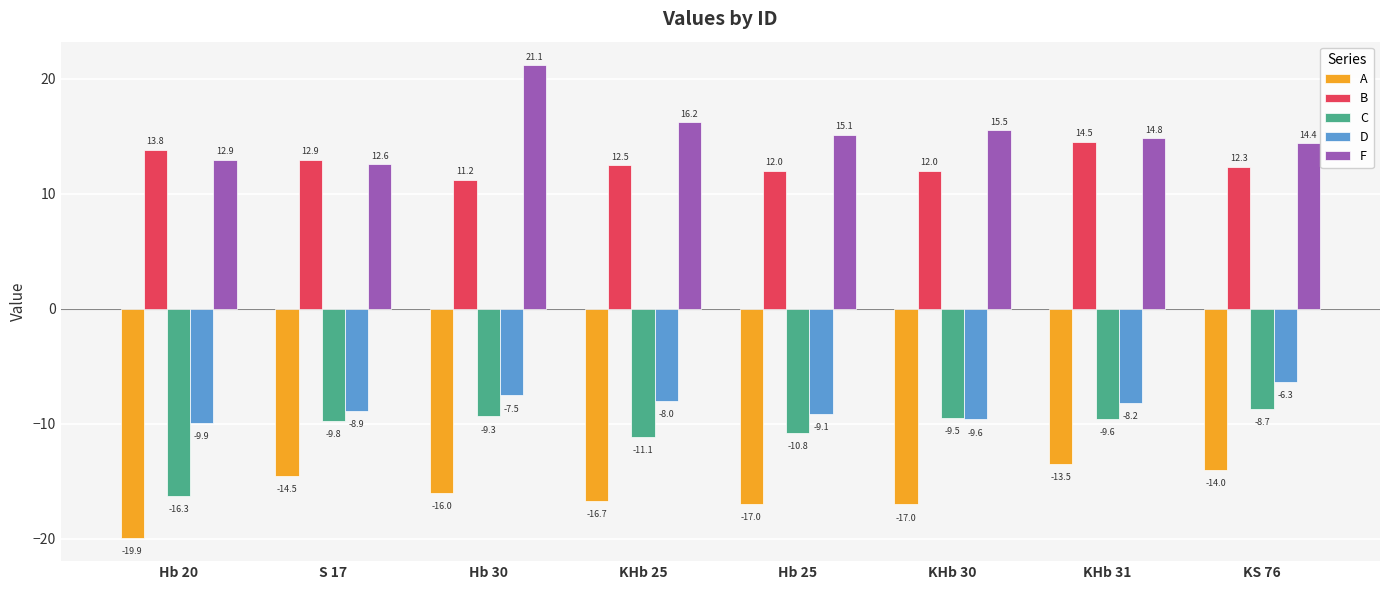

What is the label of the 3rd bar from the right?

KHb 30